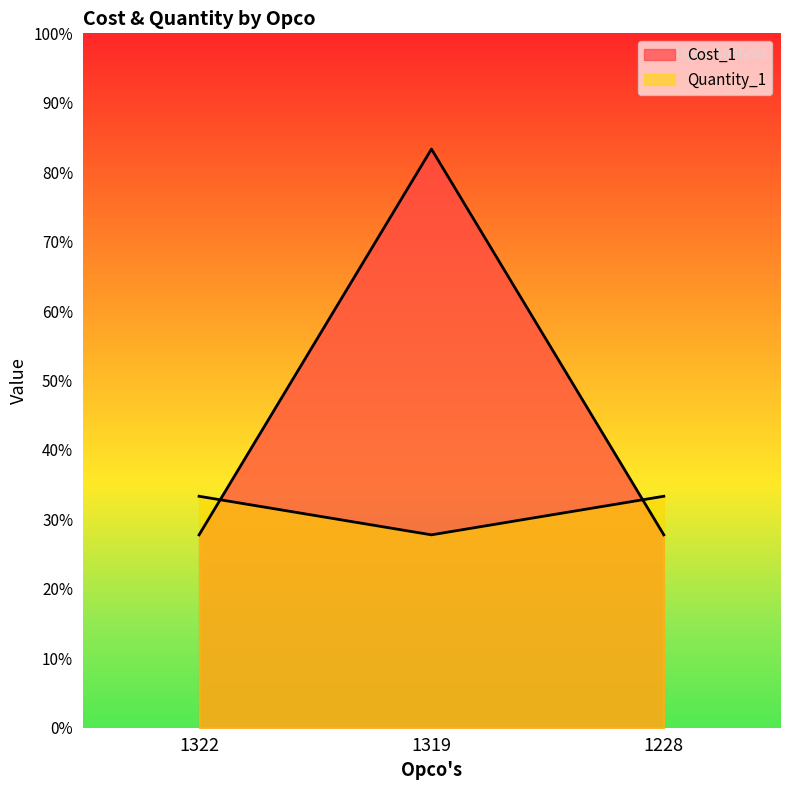

How many categories are shown in the chart?

3